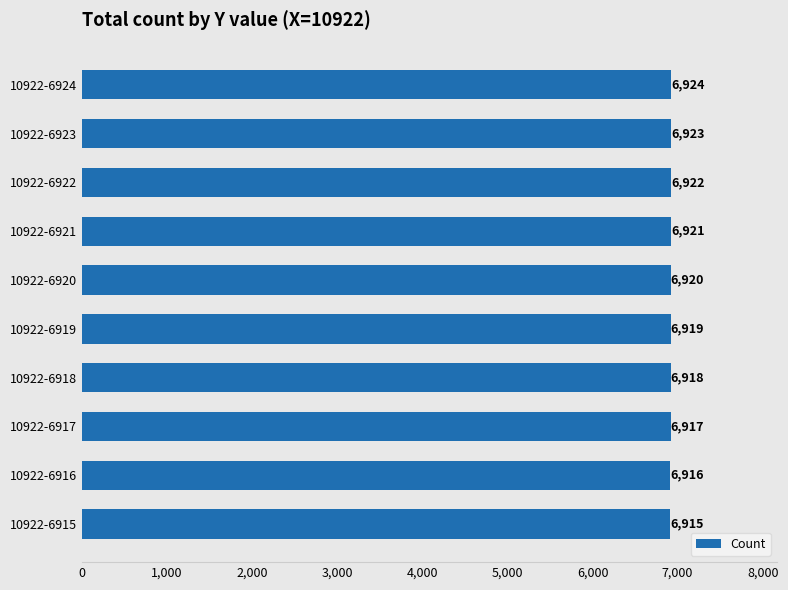

Reading top to bottom, what are all the values shown in this chart?

6924	6923	6922	6921	6920	6919	6918	6917	6916	6915